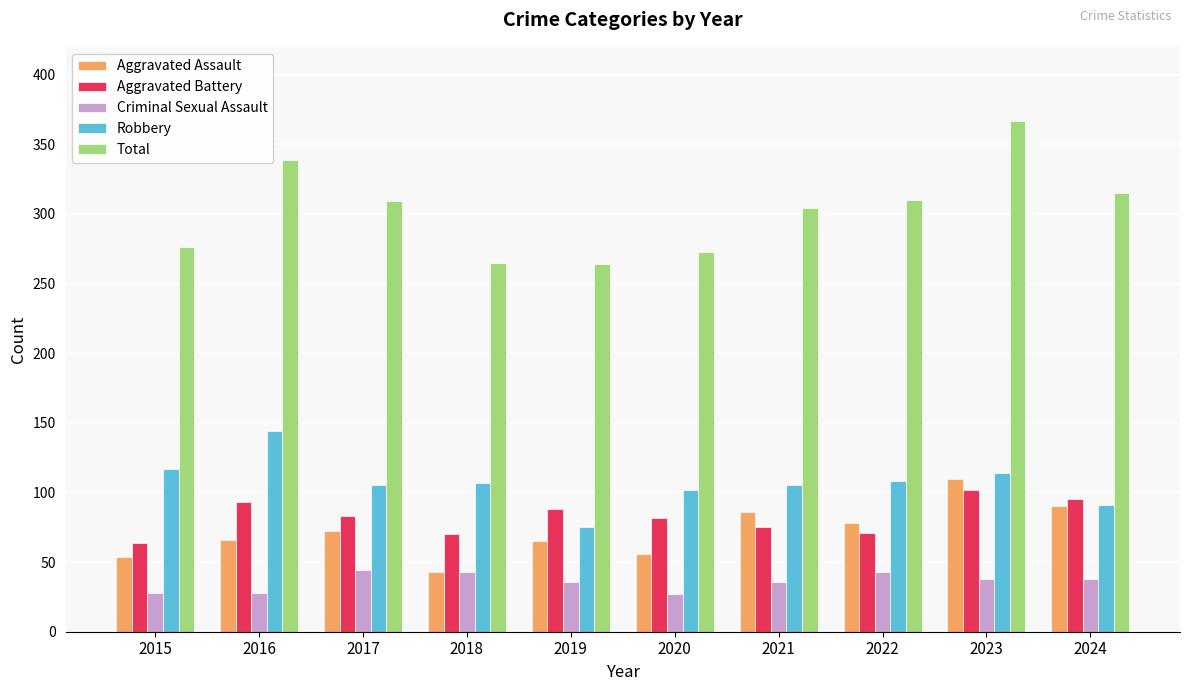

What is the difference between the maximum and minimum values in the Robbery series?

69